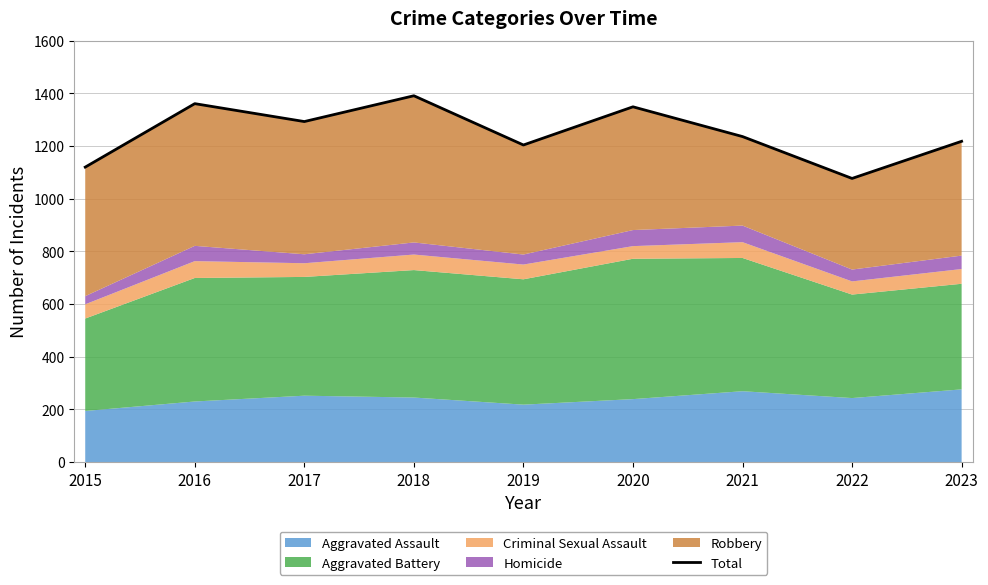

Approximately how many times larger is the value at 2023 compared to 2018?

0.9